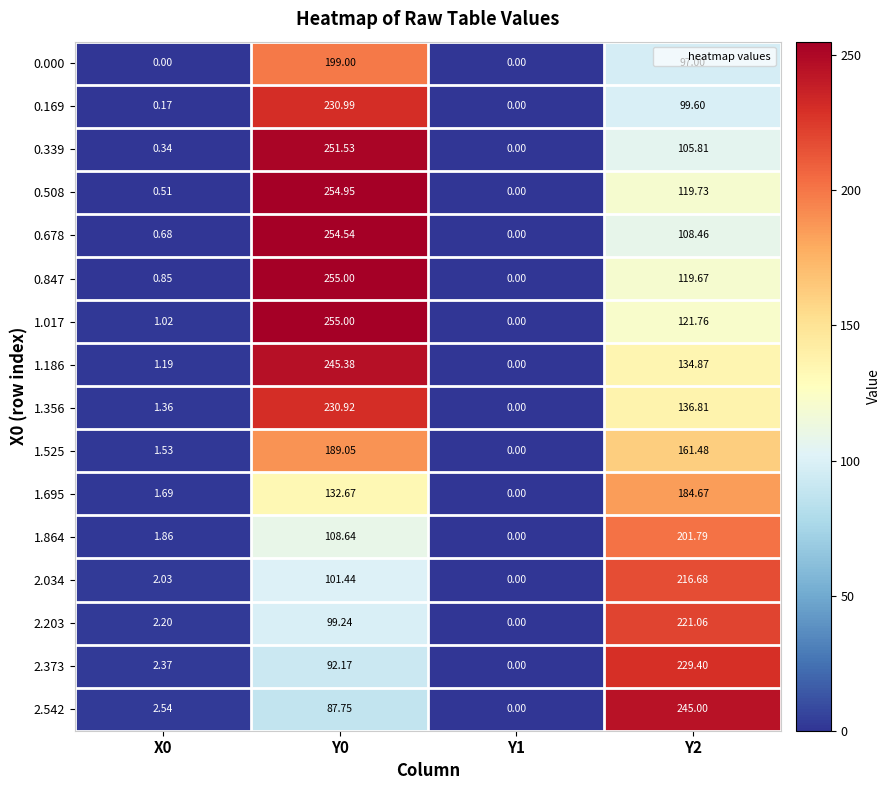

Is the value of 1.525 at Y1 greater than the value of 1.186 at Y0?

No